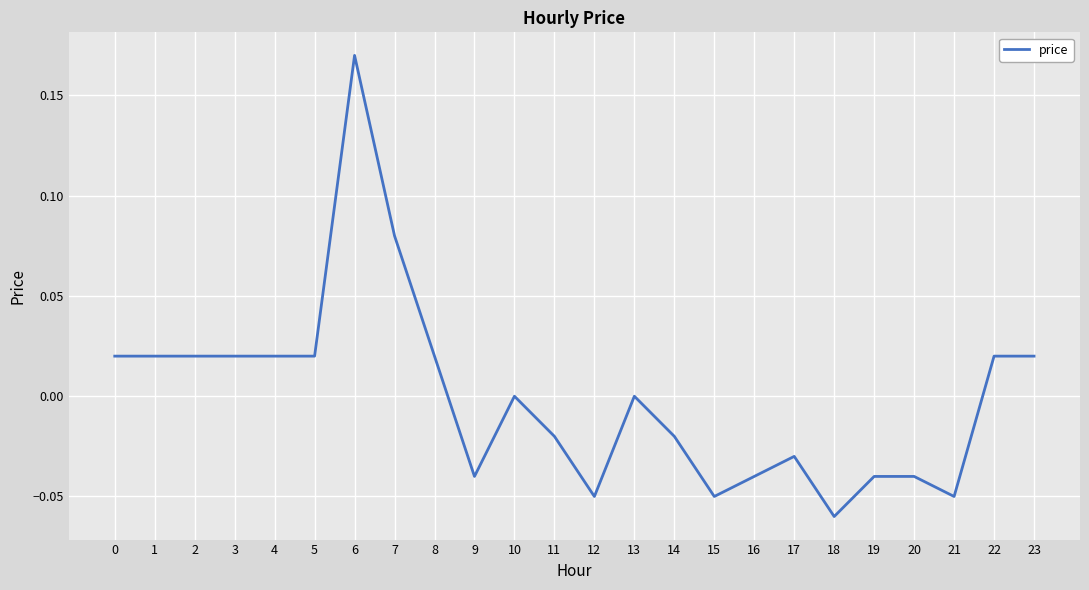

The chart shows a value of 0.0 at 8. True or false?

True